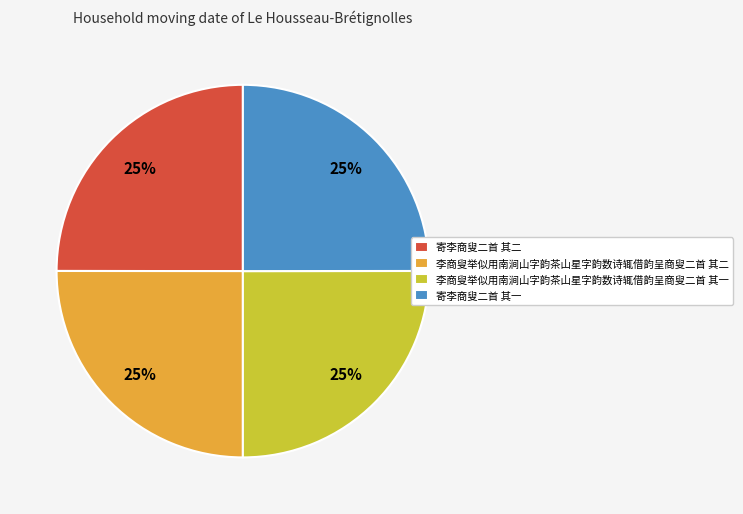

Is there a majority slice in this chart?

No